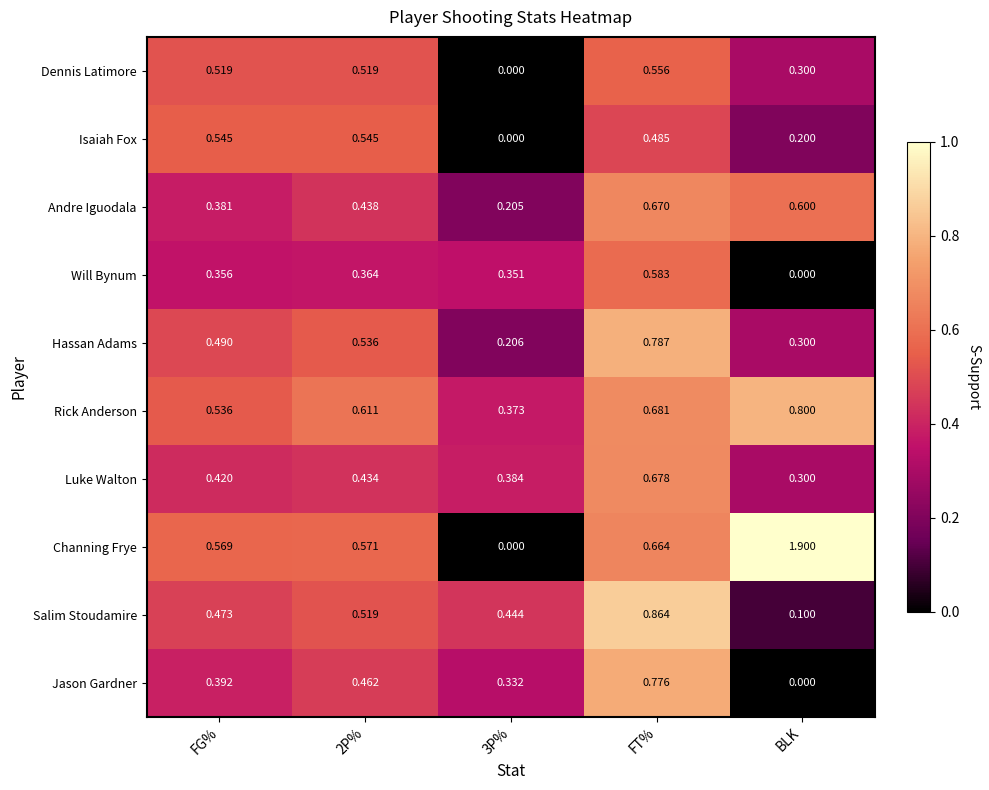

How many distinct data groups are displayed?

10